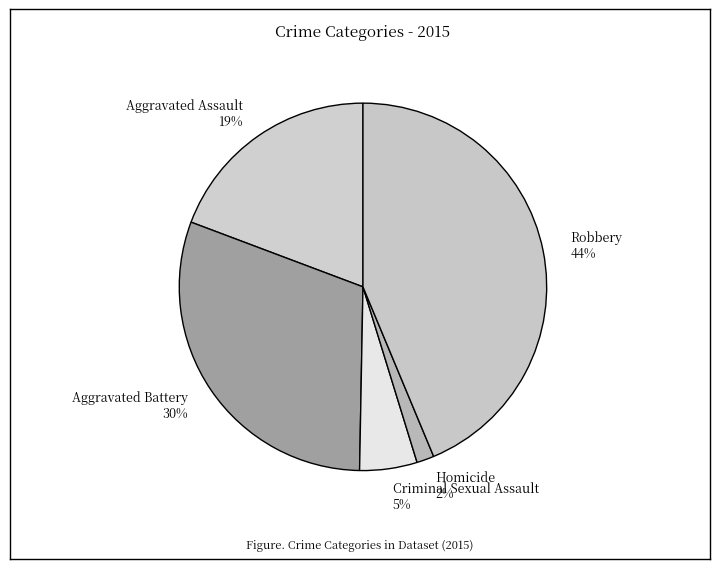

The Homicide slice represents 16% of the pie. True or false?

False